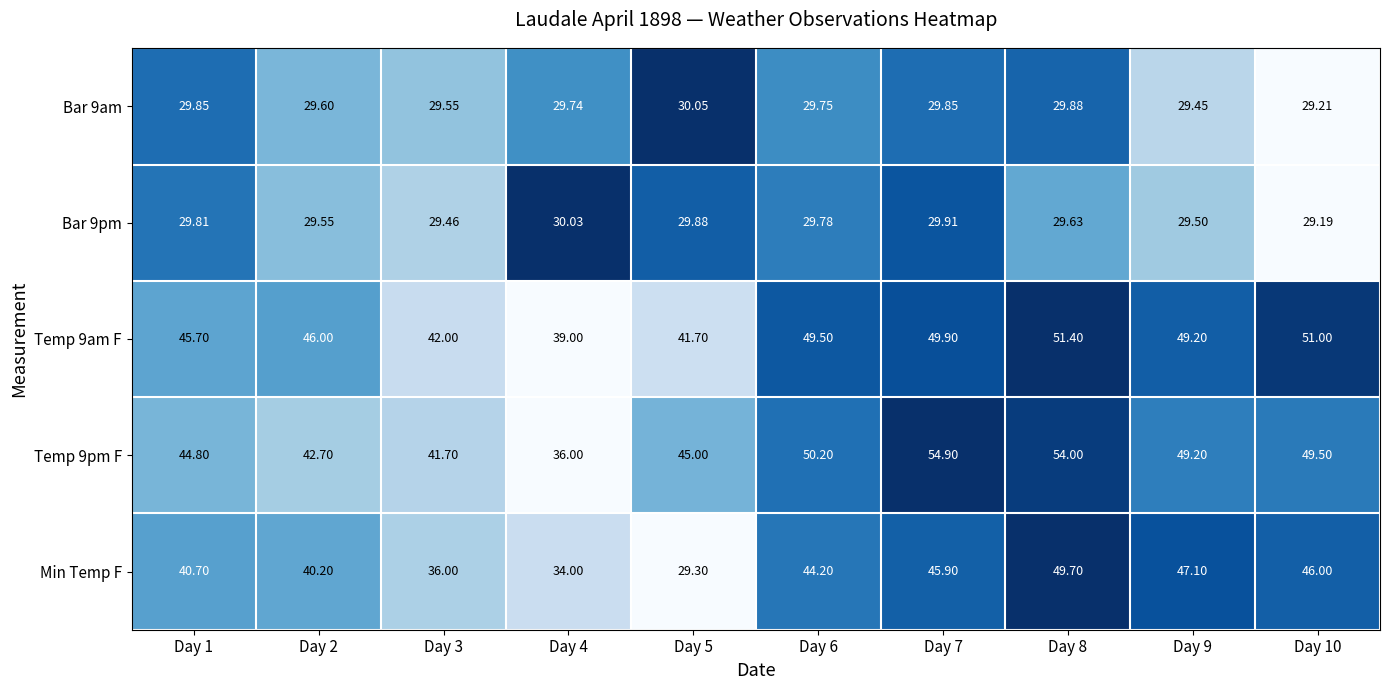

Which series has the widest spread of values?

Min Temp F